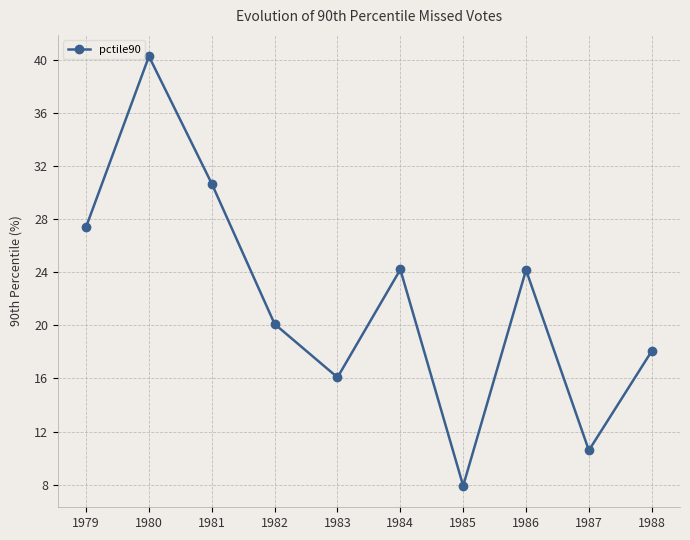

What is the value of the 3rd point from the left?

30.7